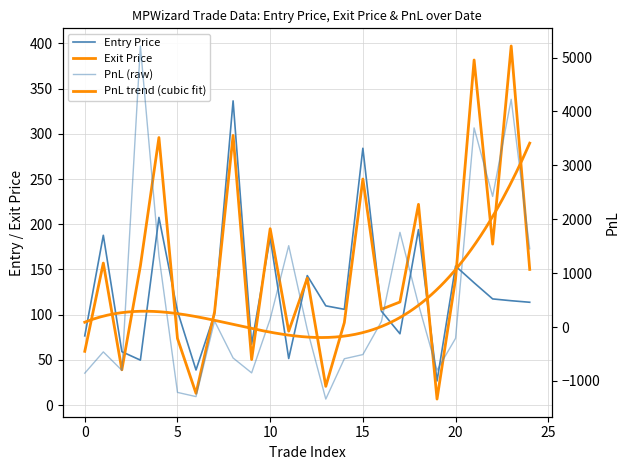

How many data points in PnL are less than -43?

13